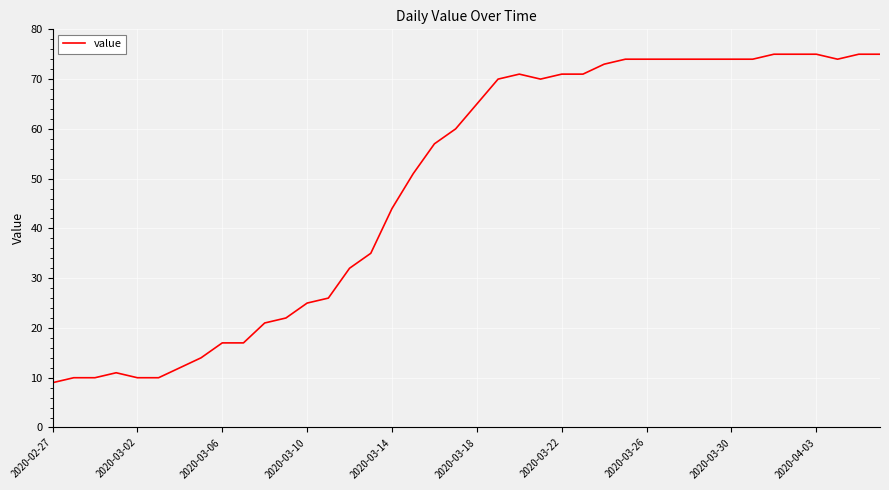

What is the minimum value shown in the chart?

9